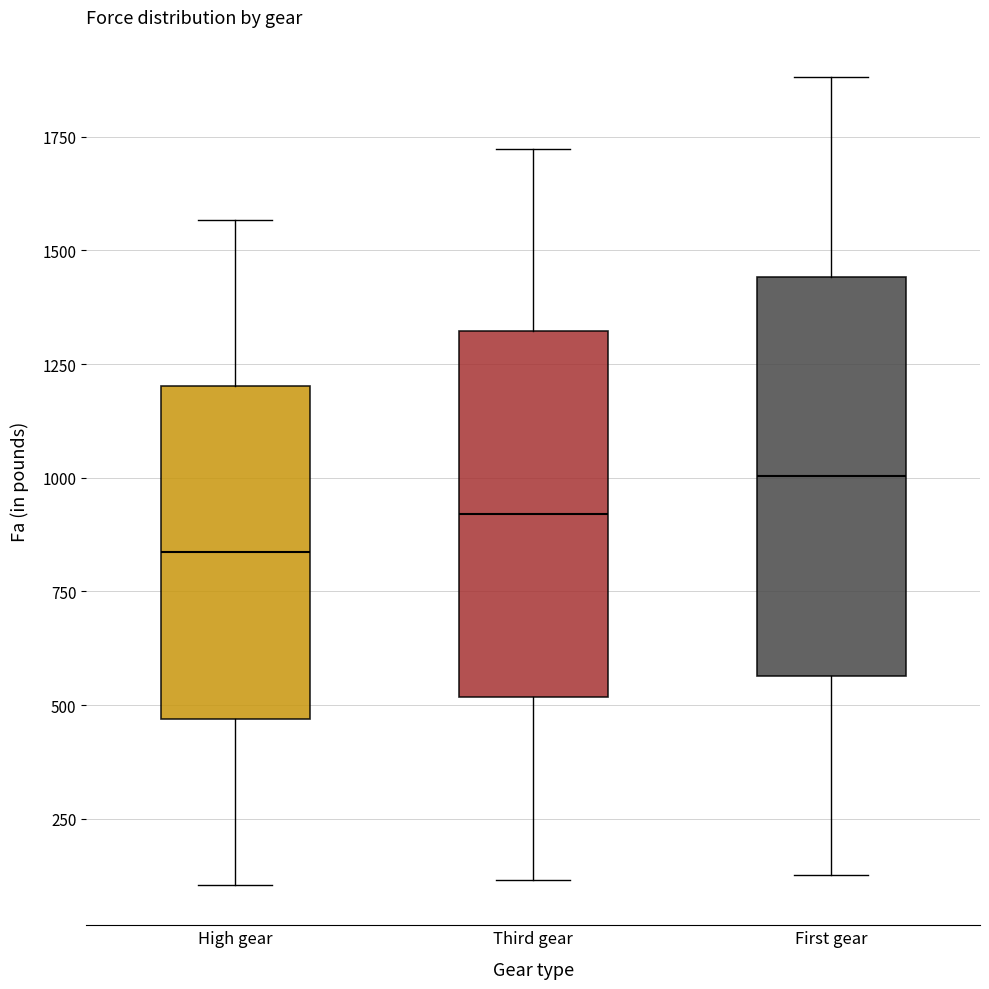

Which box's median line is the lowest?

High gear